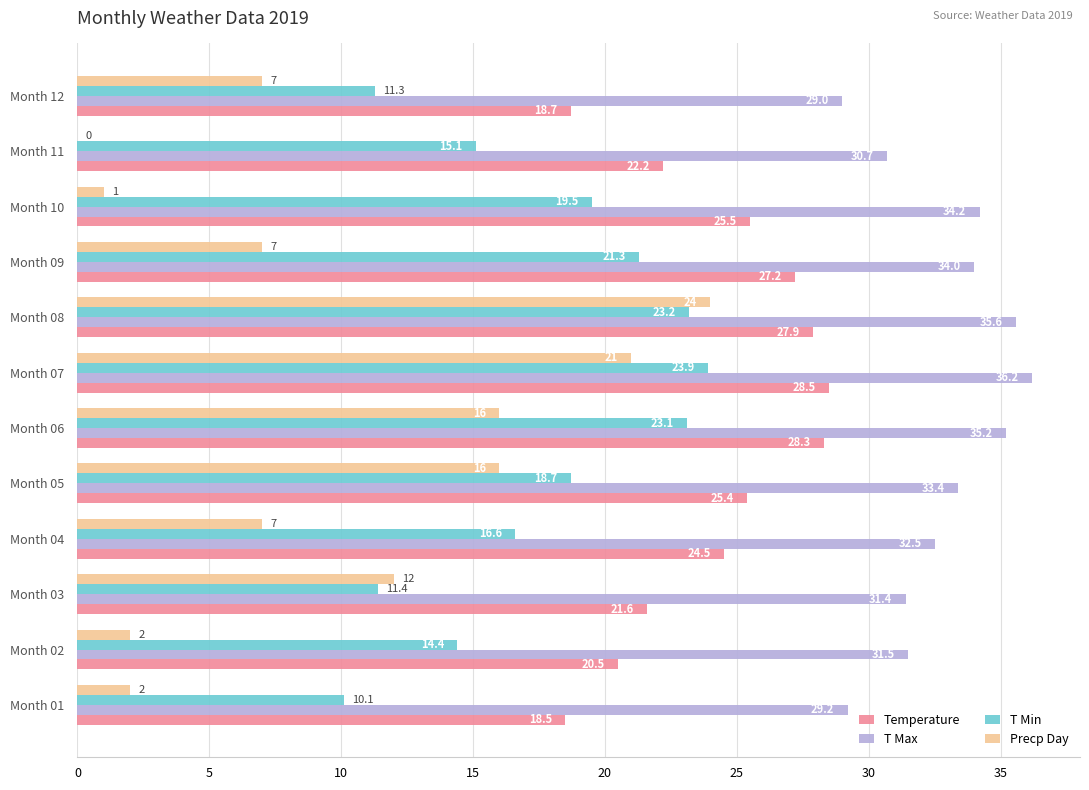

Which series changed the most between Month 10 and Month 12?

T Min